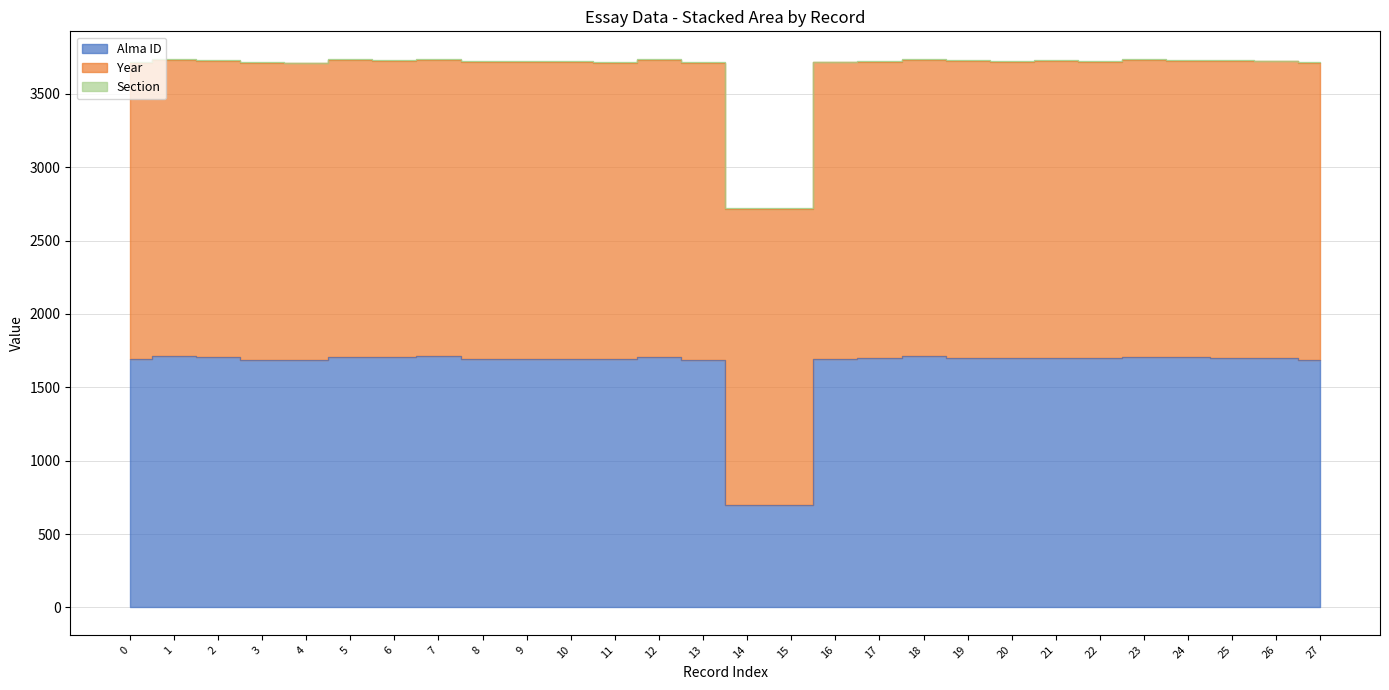

Rank the series at 6 from highest to lowest value.

Year, Alma ID, Section